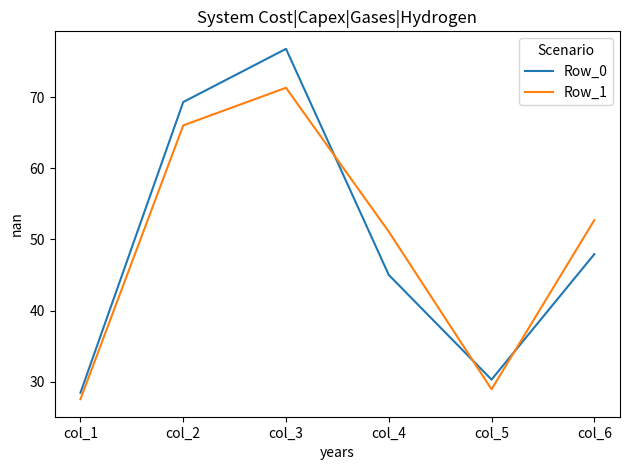

Rank the categories by Row_1 value from lowest to highest.

col_1, col_5, col_4, col_6, col_2, col_3